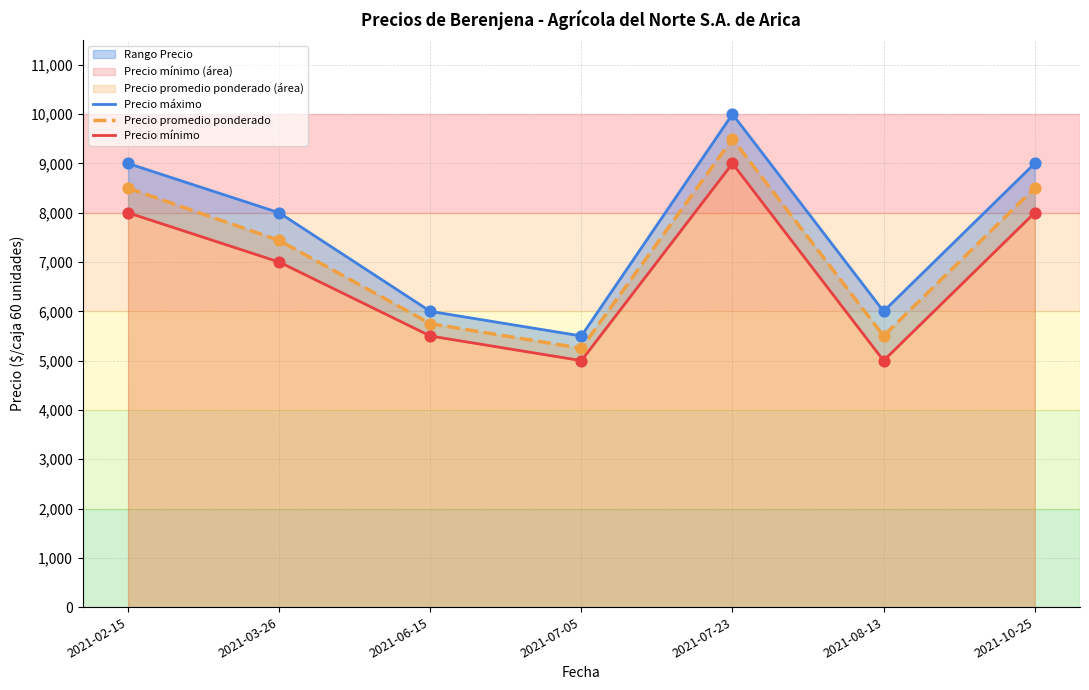

Which series reaches the maximum Y coordinate?

Precio máximo